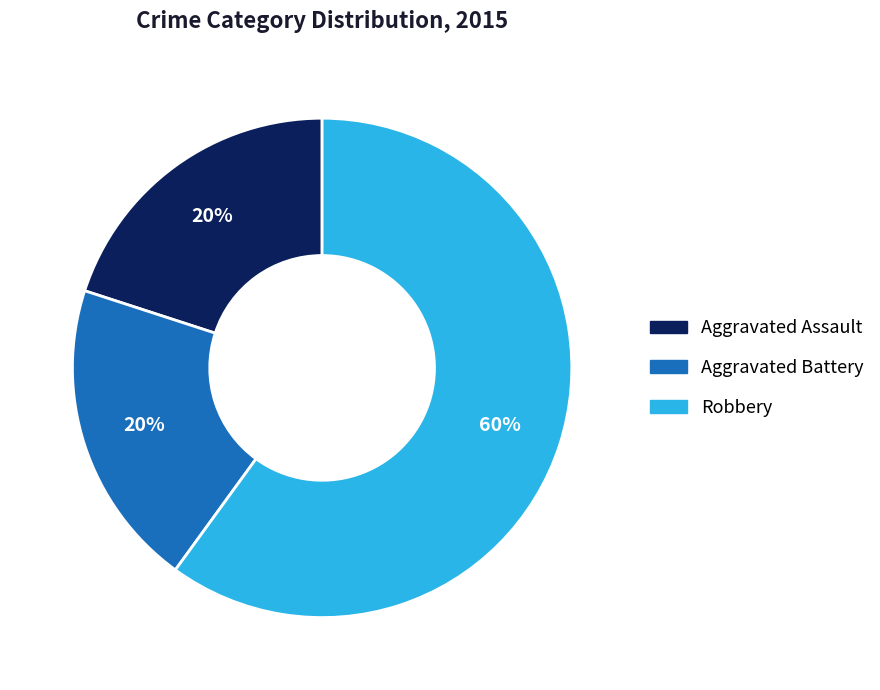

Which slice is the largest?

Robbery